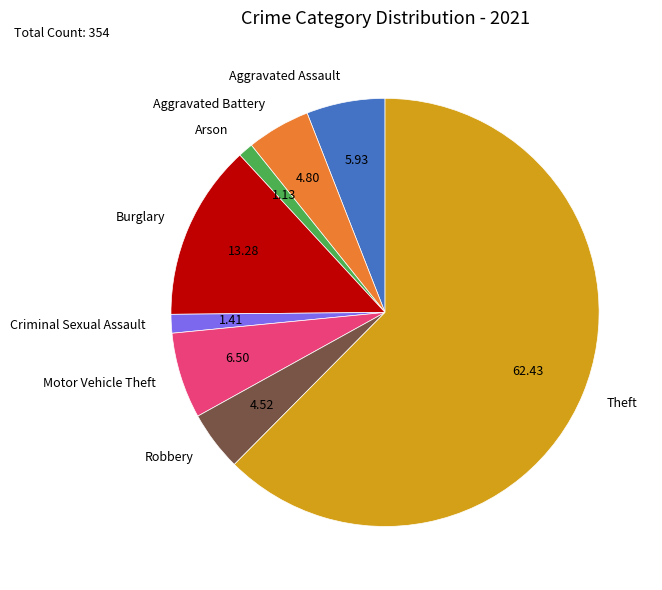

Combined, do Motor Vehicle Theft and Criminal Sexual Assault account for over 50%?

No